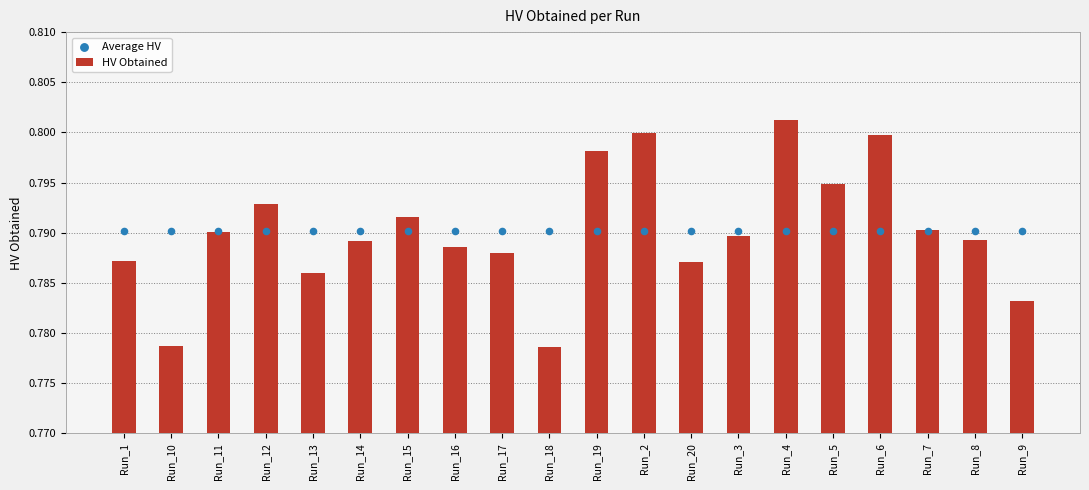

Is the value of Average HV at Run_6 greater than the value of HV Obtained at Run_16?

Yes